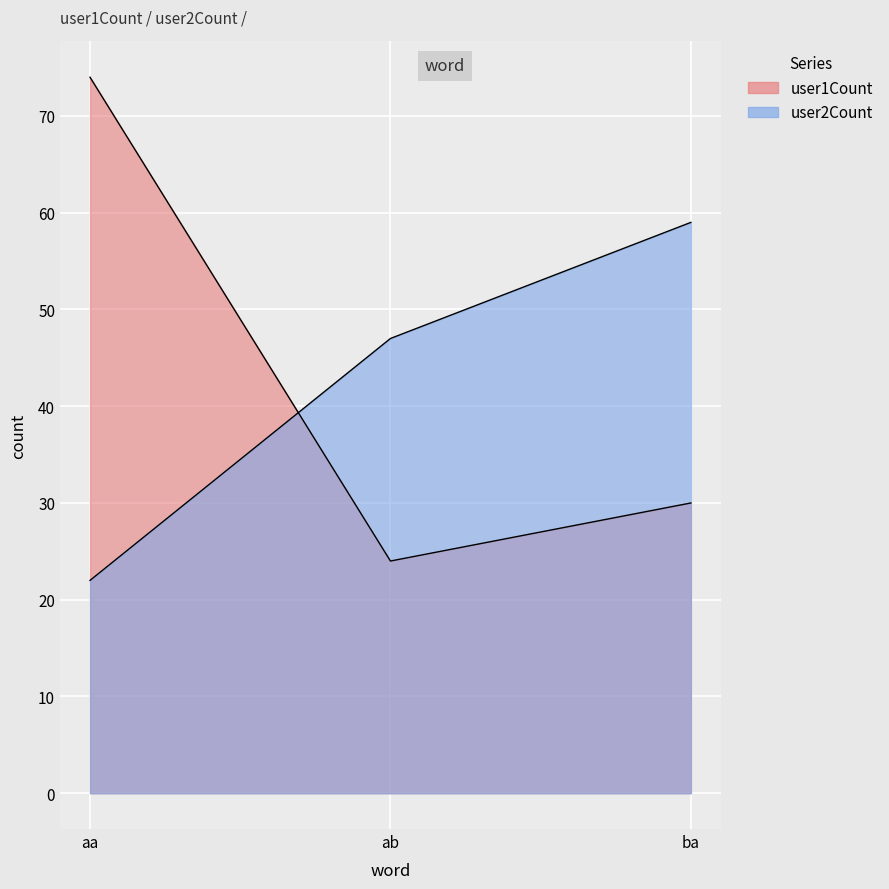

What is the sum of all user1Count values?

128